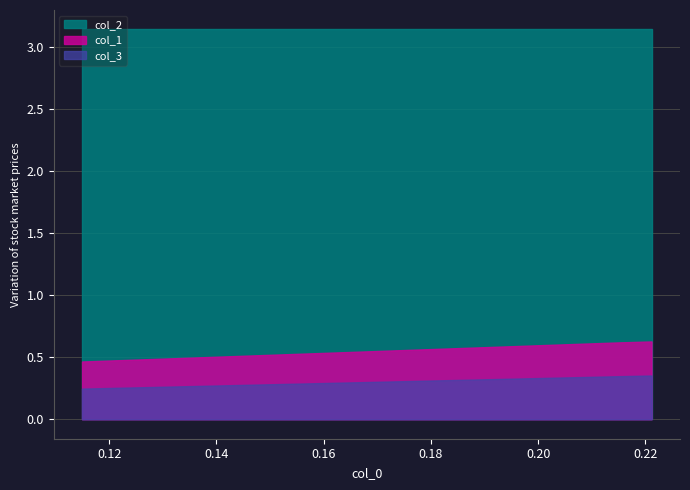

What is the total value across all series at 1?

4.1